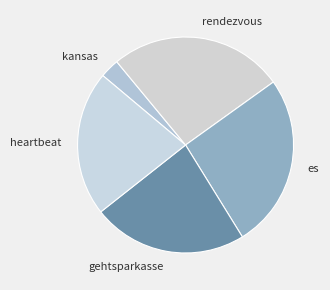

True or false: kansas accounts for 10% of the total.

False